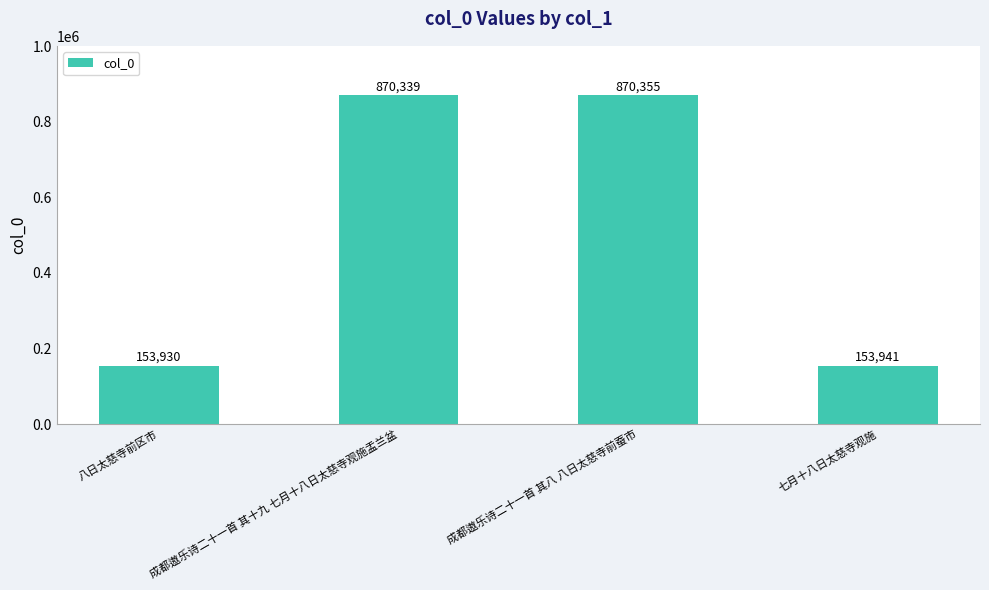

List the labels in order of value, largest first.

成都遨乐诗二十一首 其八 八日太慈寺前蚕市, 成都遨乐诗二十一首 其十九 七月十八日太慈寺观施盂兰盆, 七月十八日太慈寺观施, 八日太慈寺前区市